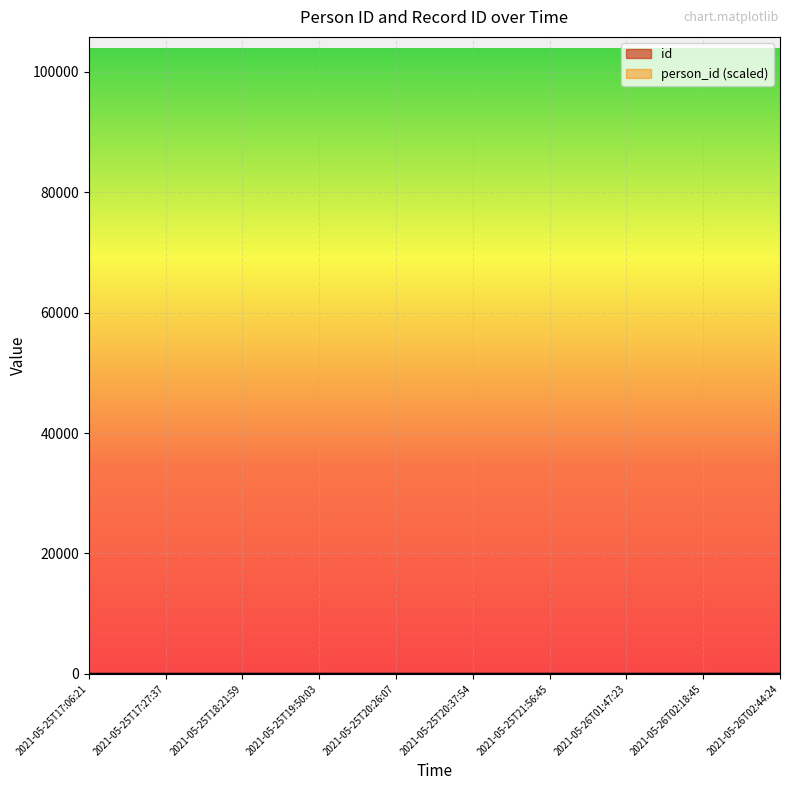

How many lines are shown in the chart?

2